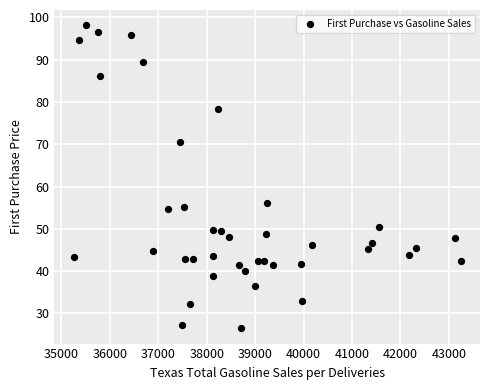

What is the range of Y values (max minus min)?

71.7